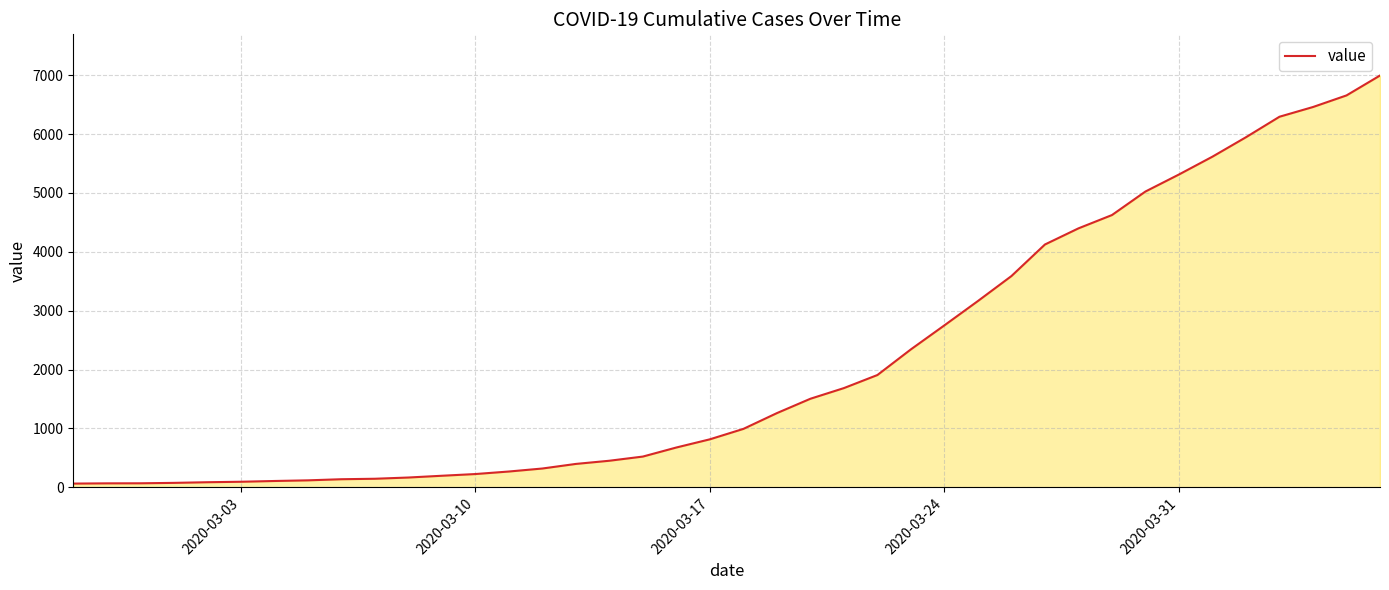

What is the maximum value shown in the chart?

6995